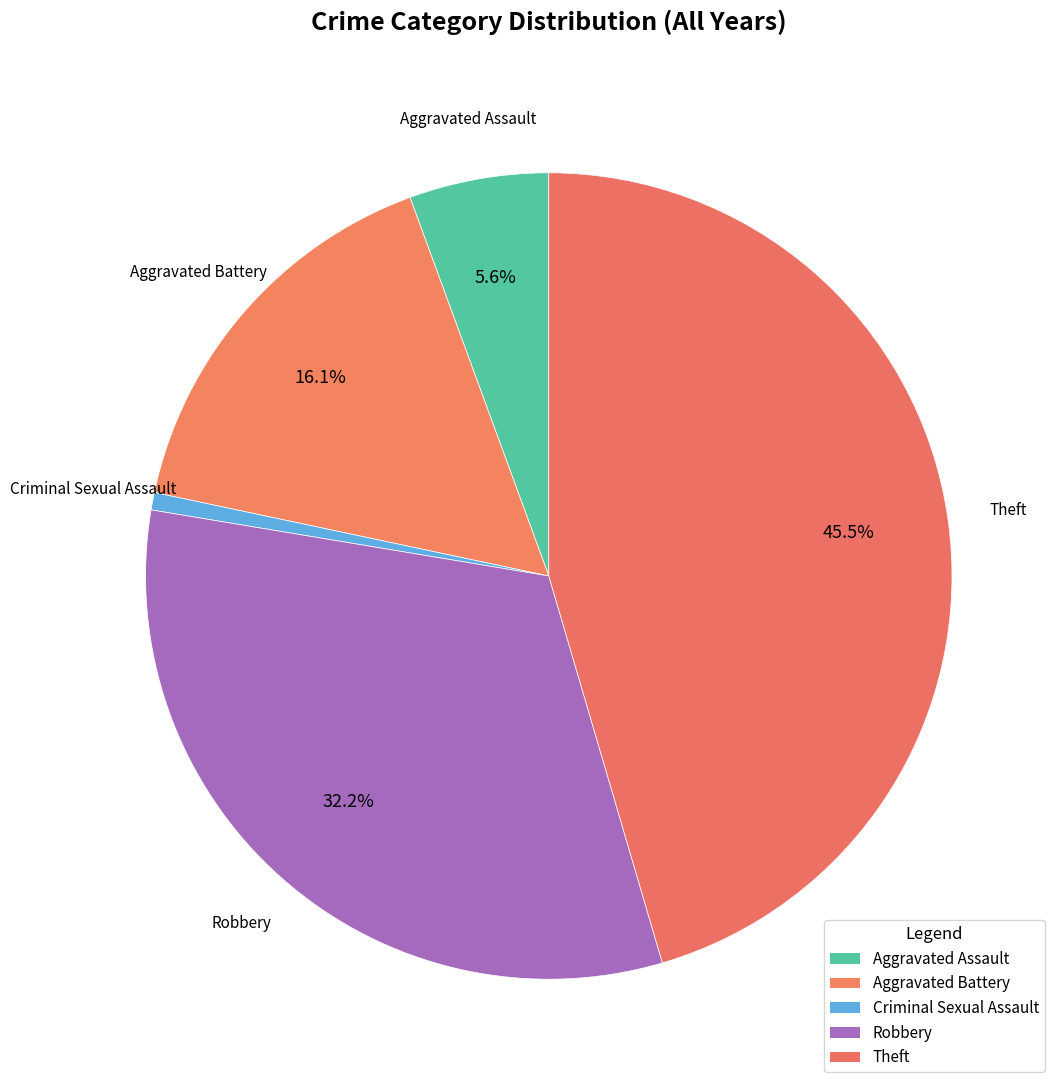

Count the number of slices in the pie.

5